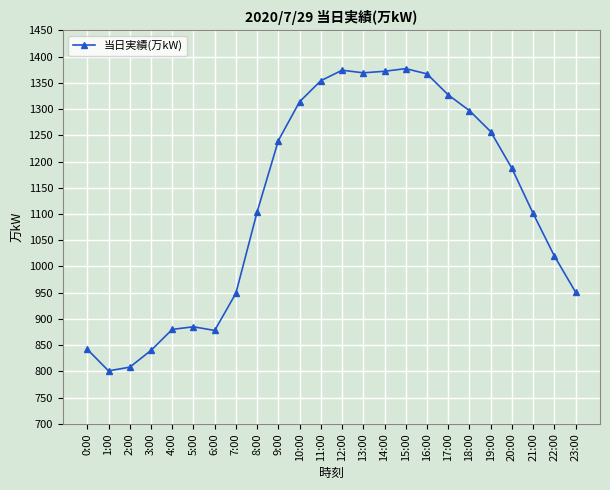

Is it true that the value at 7:00 is 949?

True